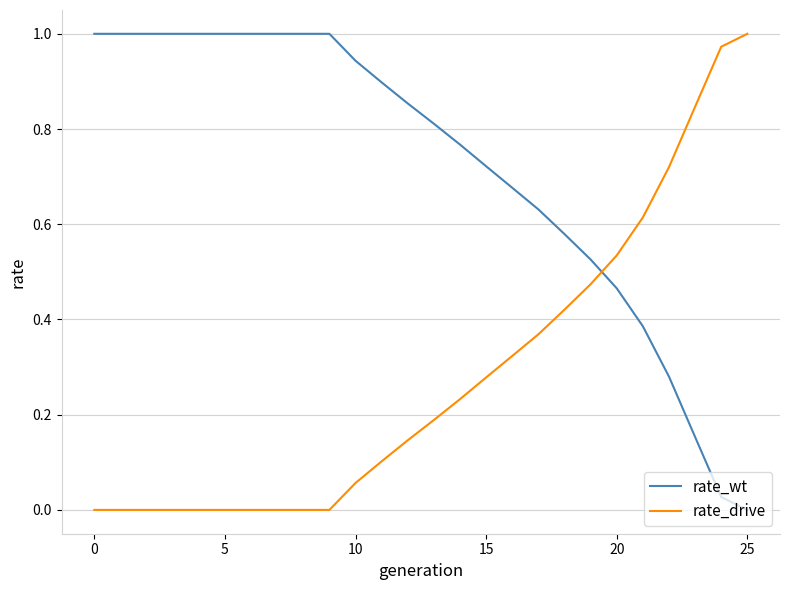

Which series has the largest total across all categories?

rate_wt